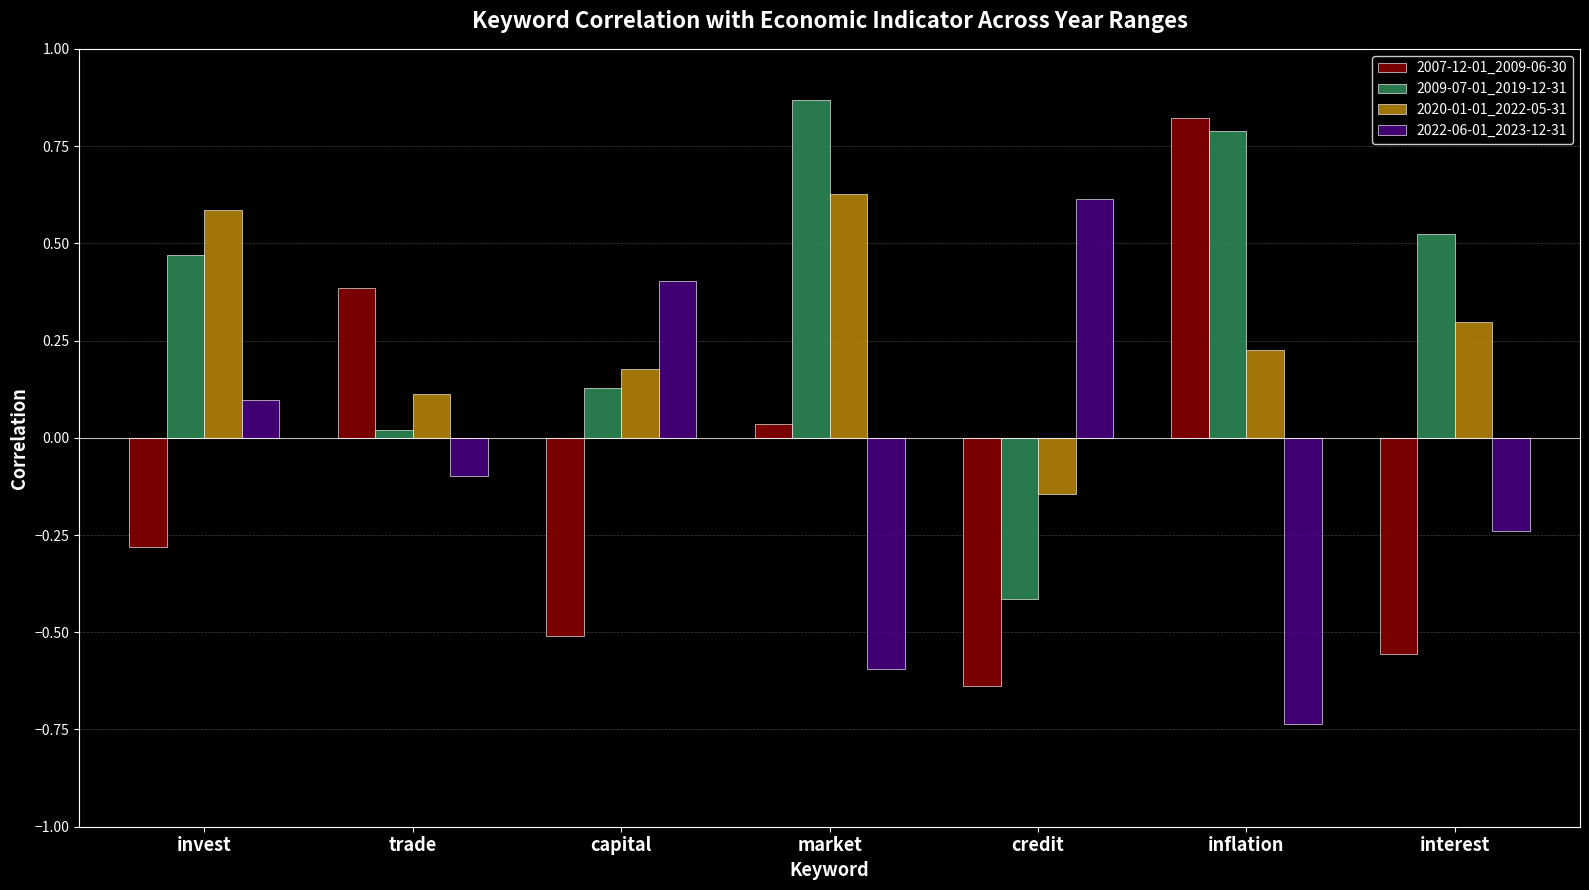

The value of 2009-07-01_2019-12-31 at invest is 0.3. True or false?

False